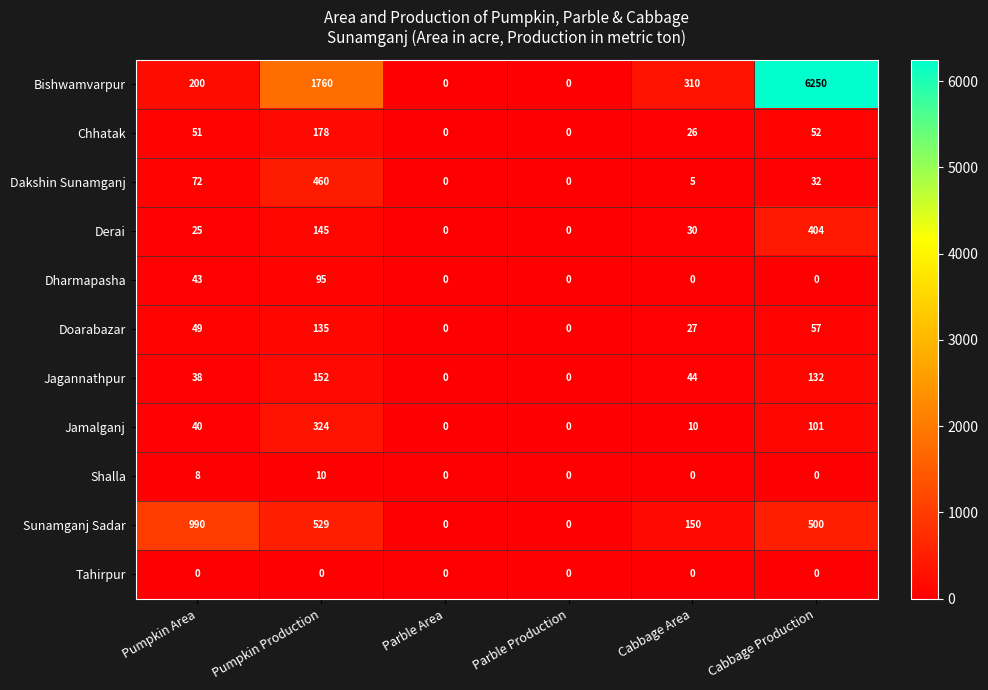

What is the maximum value for Bishwamvarpur?

6250